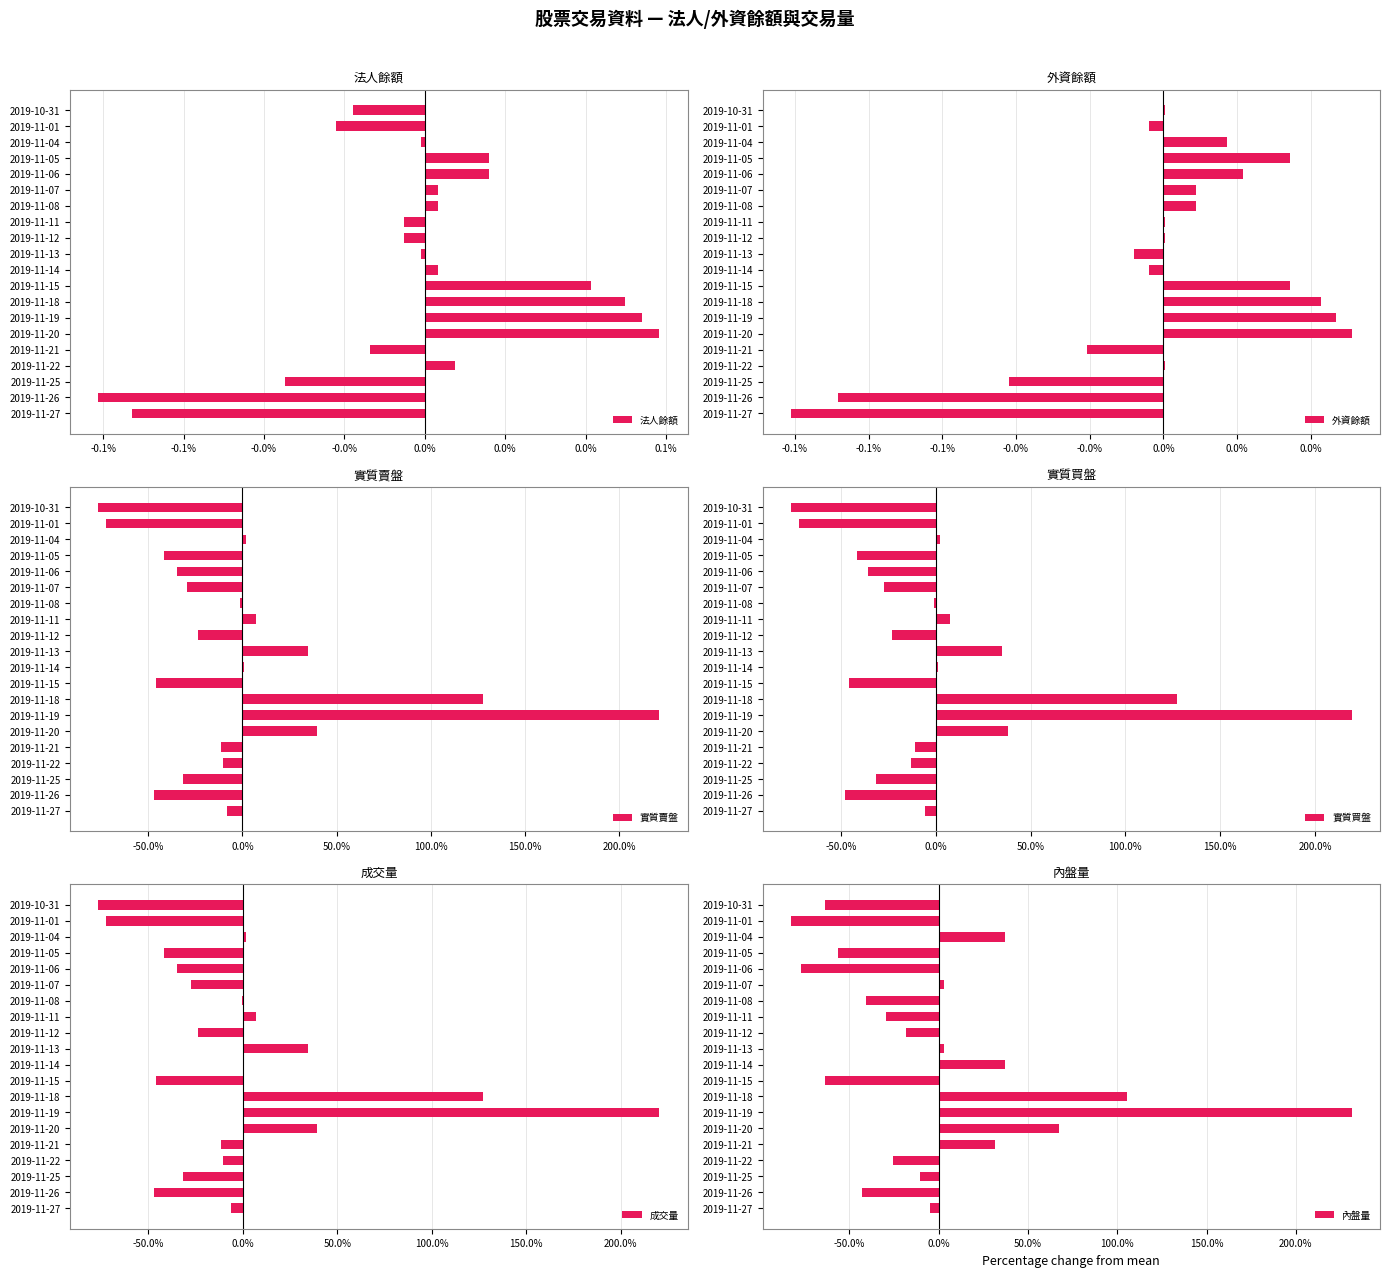

At which label does 實質賣盤 reach its peak?

2019-11-19